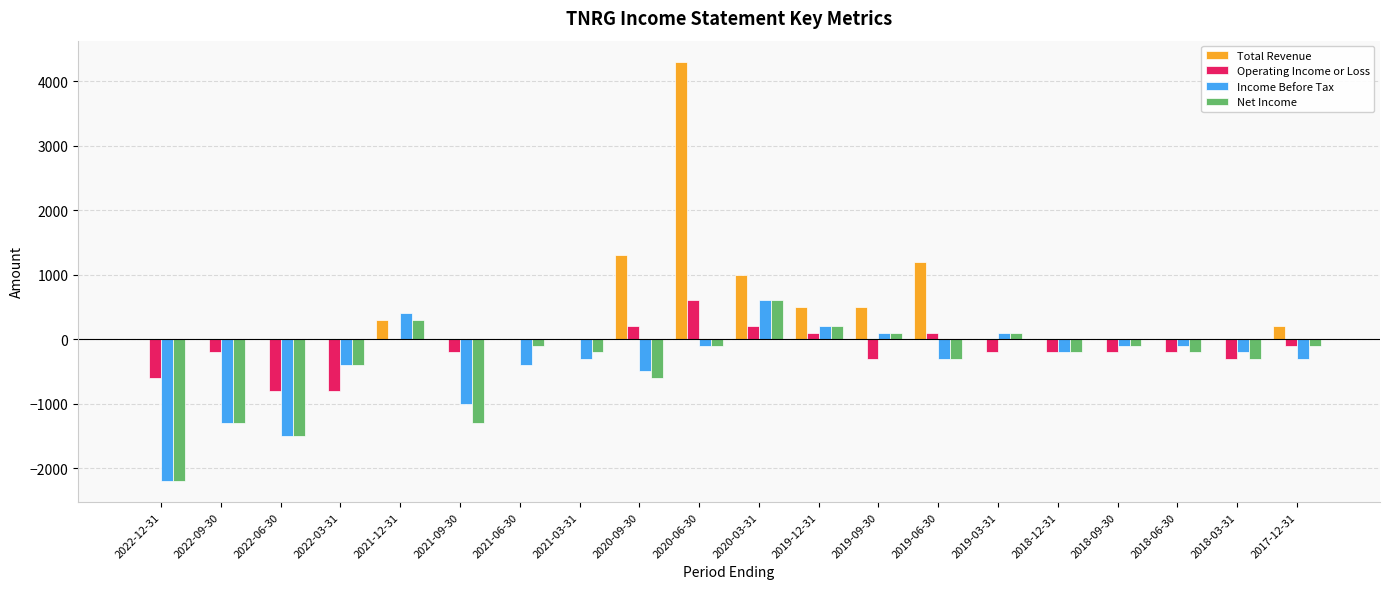

At which label does Net Income reach its peak?

2020-03-31